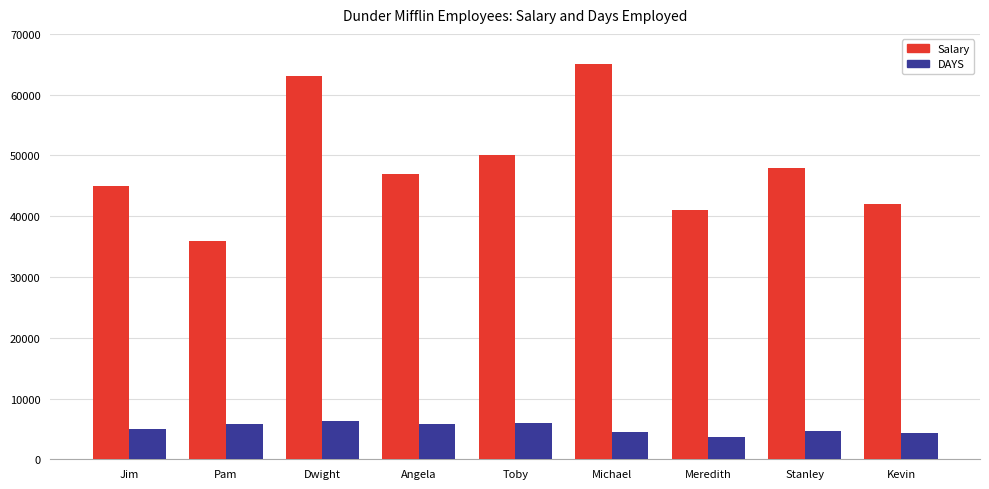

How many bars are there in total?

18